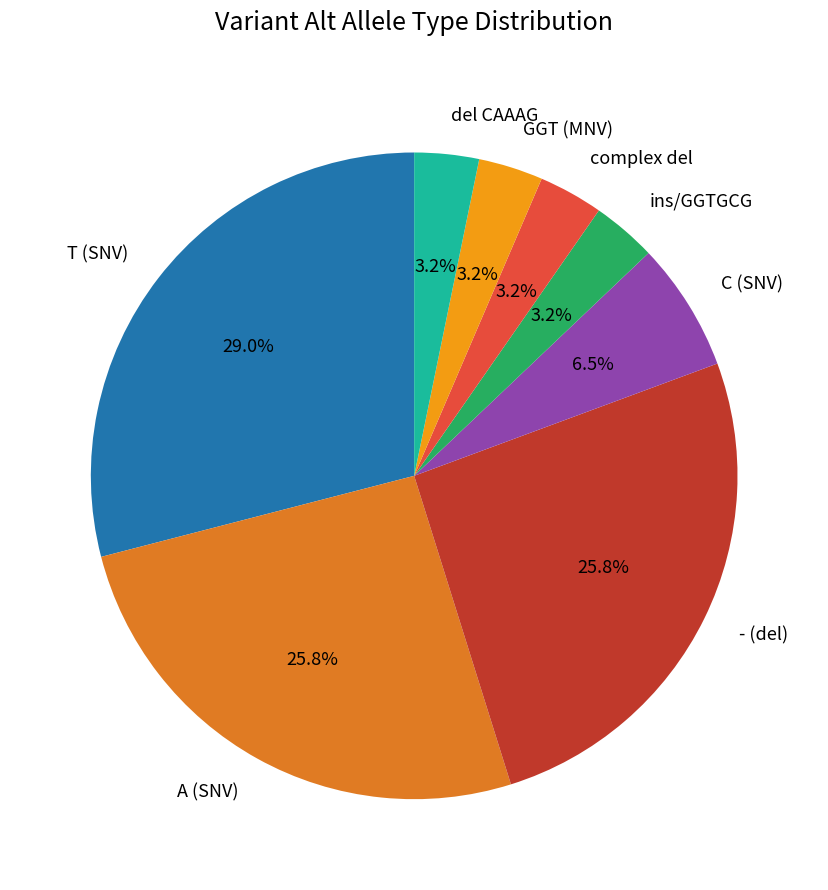

Is there any slice that represents more than half of the pie?

No